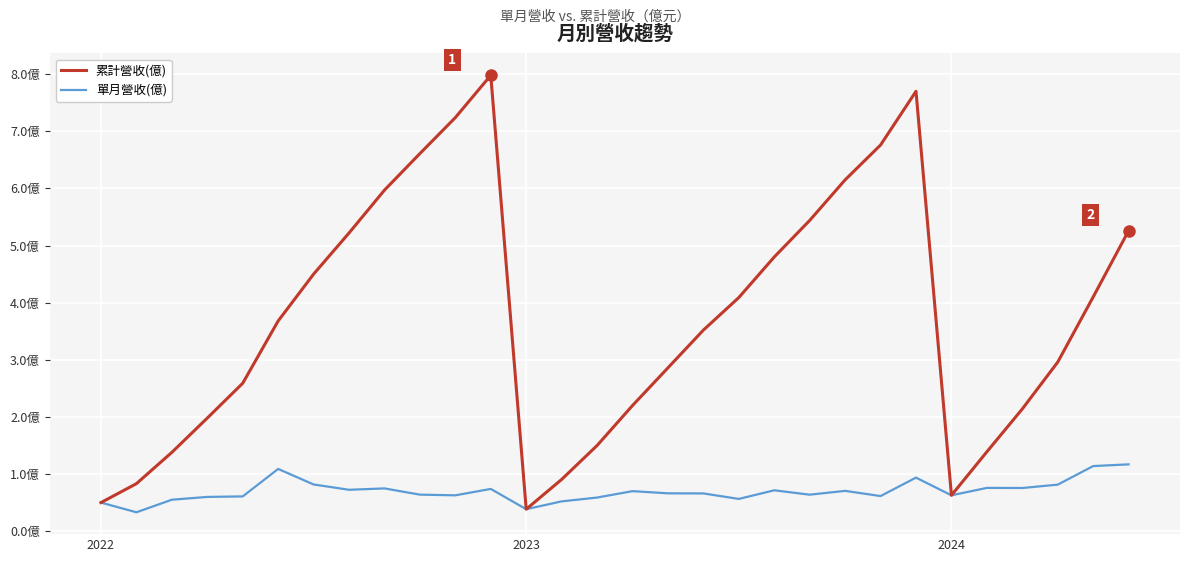

Is this an area chart (filled region under the line)?

No